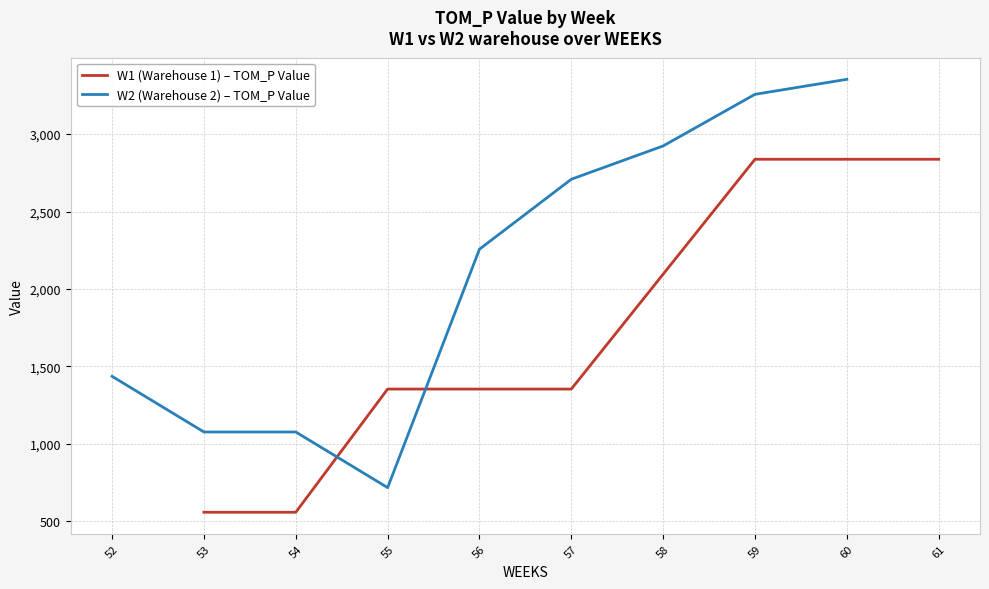

How many data points are above 1354?

6